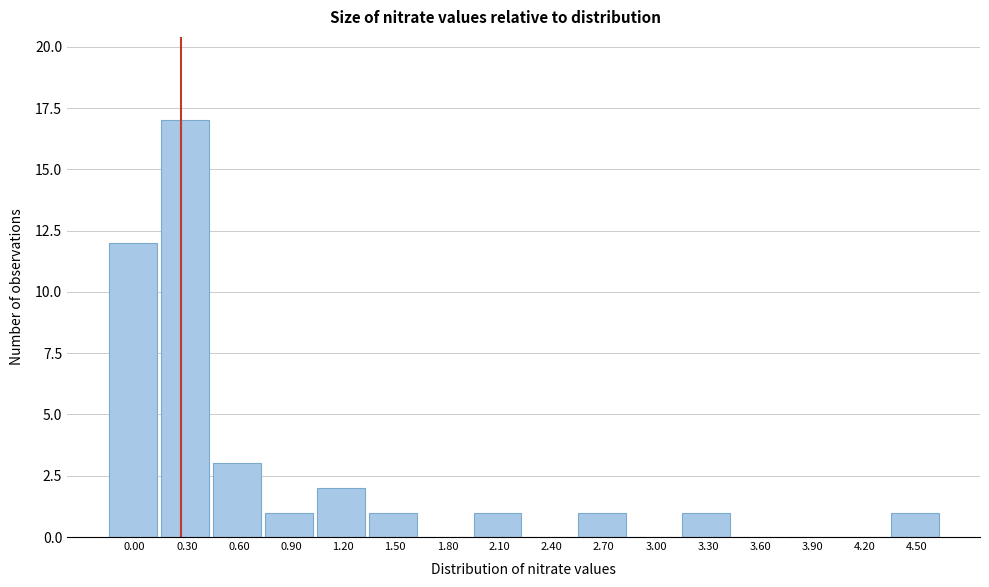

Reading right to left, list all the values displayed in this chart.

4.50=1	4.20=0	3.90=0	3.60=0	3.30=1	3.00=0	2.70=1	2.40=0	2.10=1	1.80=0	1.50=1	1.20=2	0.90=1	0.60=3	0.30=17	0.00=12